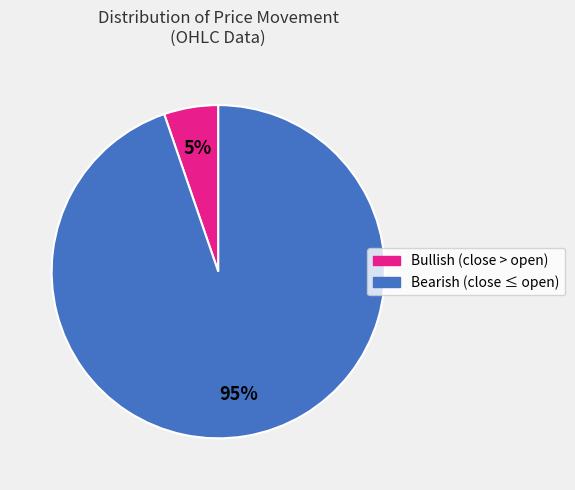

To the nearest percent, what is the average slice percentage?

50%